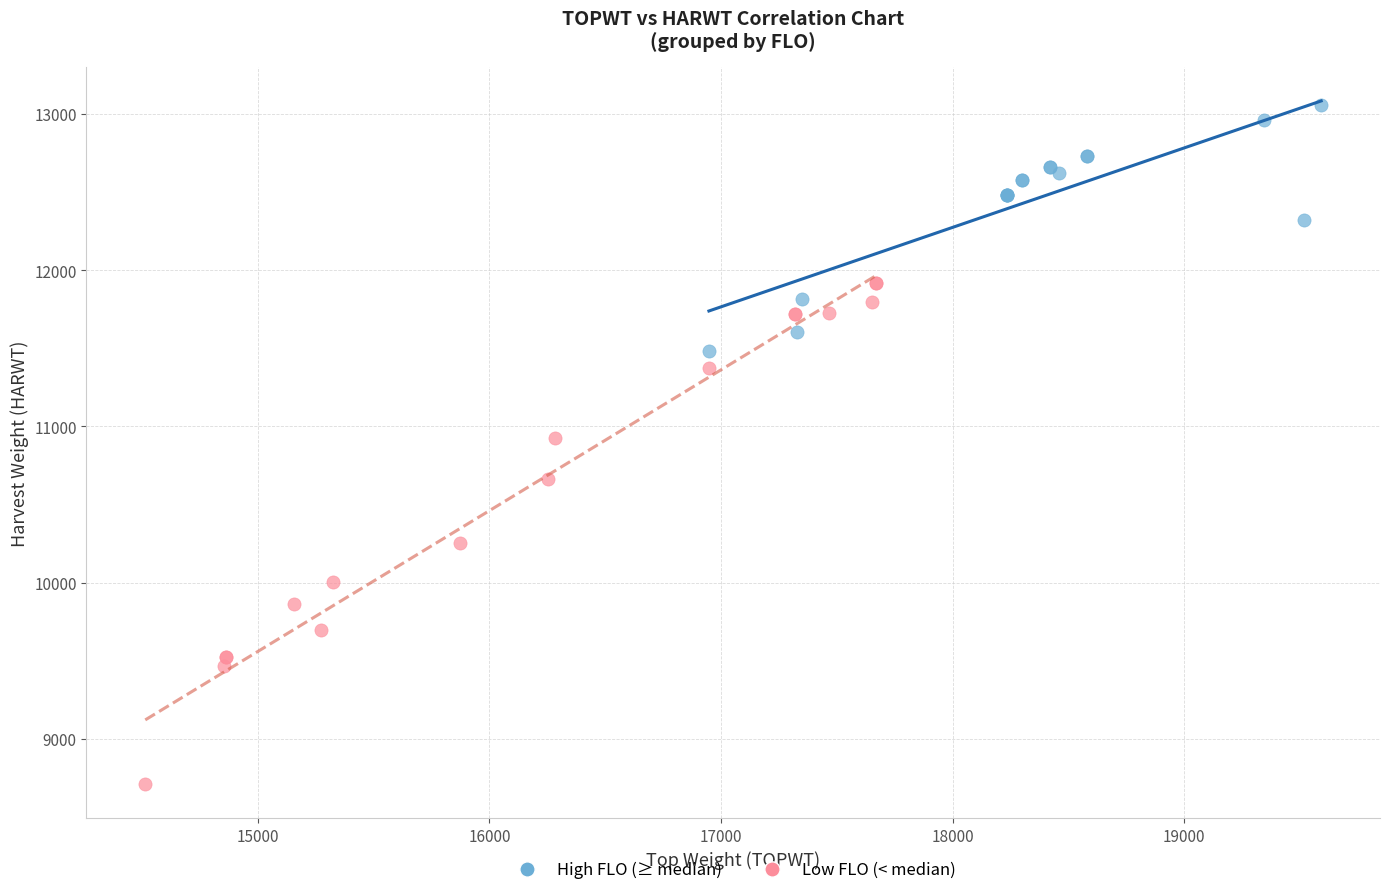

What are all the series names shown in the legend?

High FLO (≥ median), Low FLO (< median)